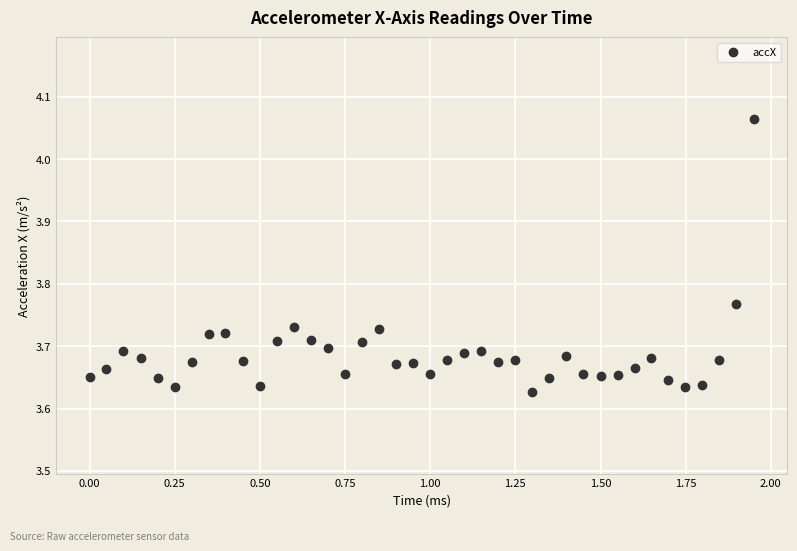

What is the range of X values (max minus min)?

1.9